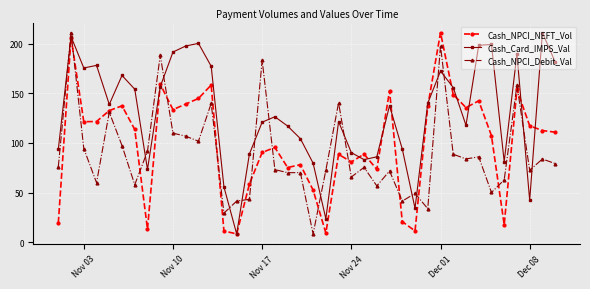

After their last crossing, which series has the higher values: Cash_Card_IMPS_Val or Cash_NPCI_Debit_Val?

Cash_Card_IMPS_Val